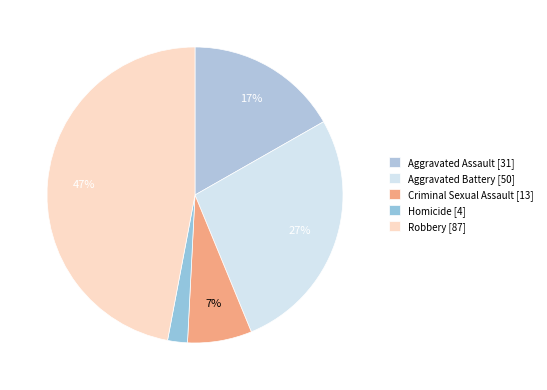

To the nearest percent, what is the difference between the largest and smallest slice percentages?

45%